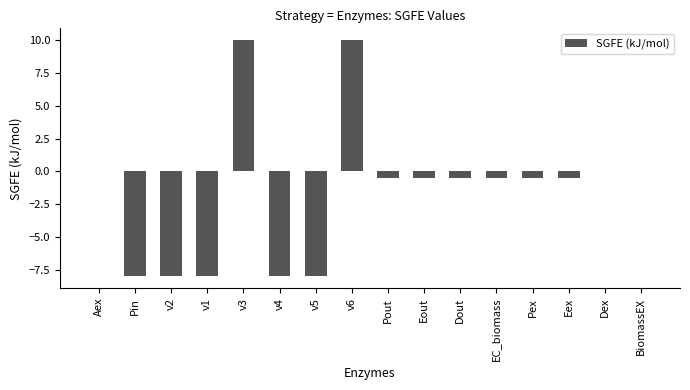

Which has a higher value, v4 or v6?

v6